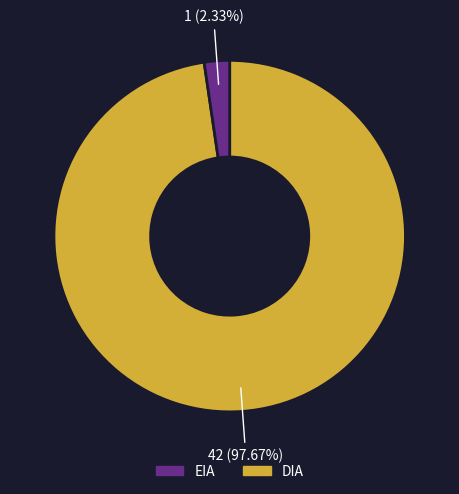

Is there any slice that represents more than half of the pie?

Yes